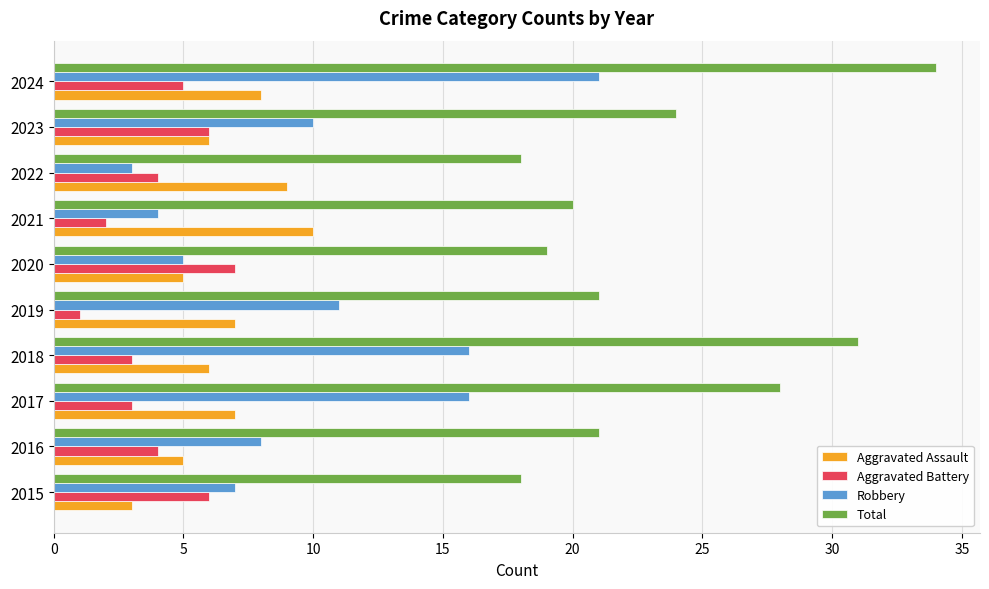

Which series has the largest total across all categories?

Total